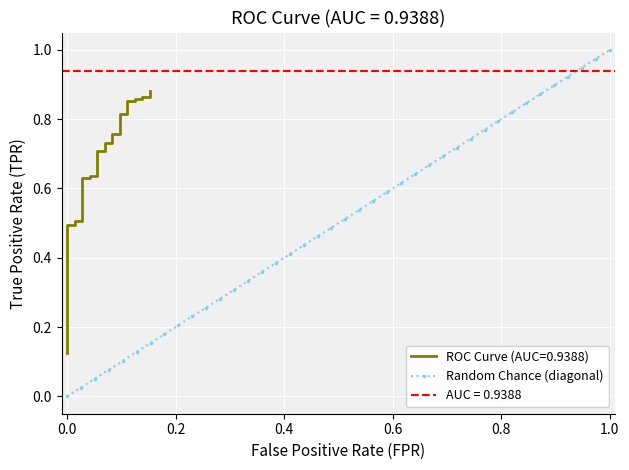

True or false: Random Chance (diagonal) has more than 1 points higher than both neighbors.

False